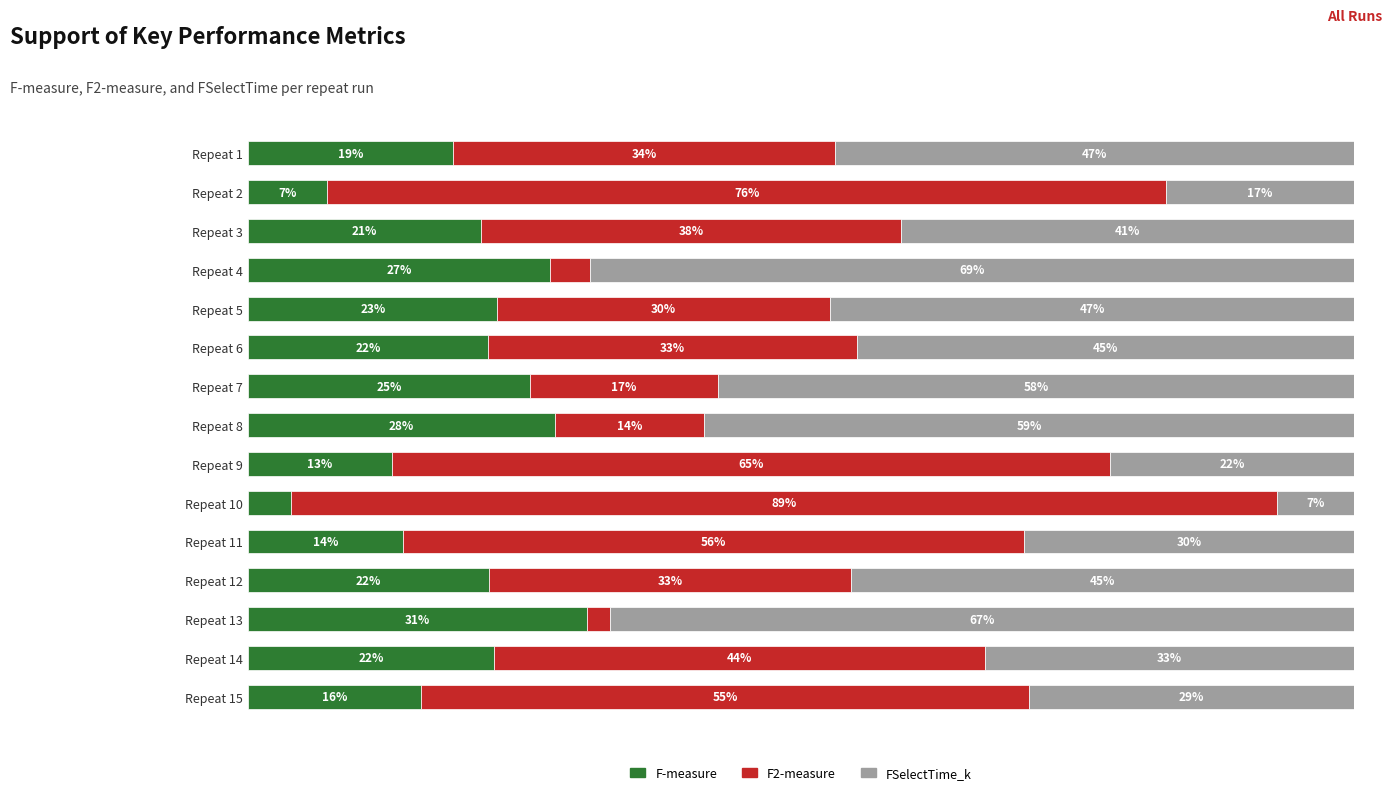

Which series has the largest total across all categories?

FSelectTime_k